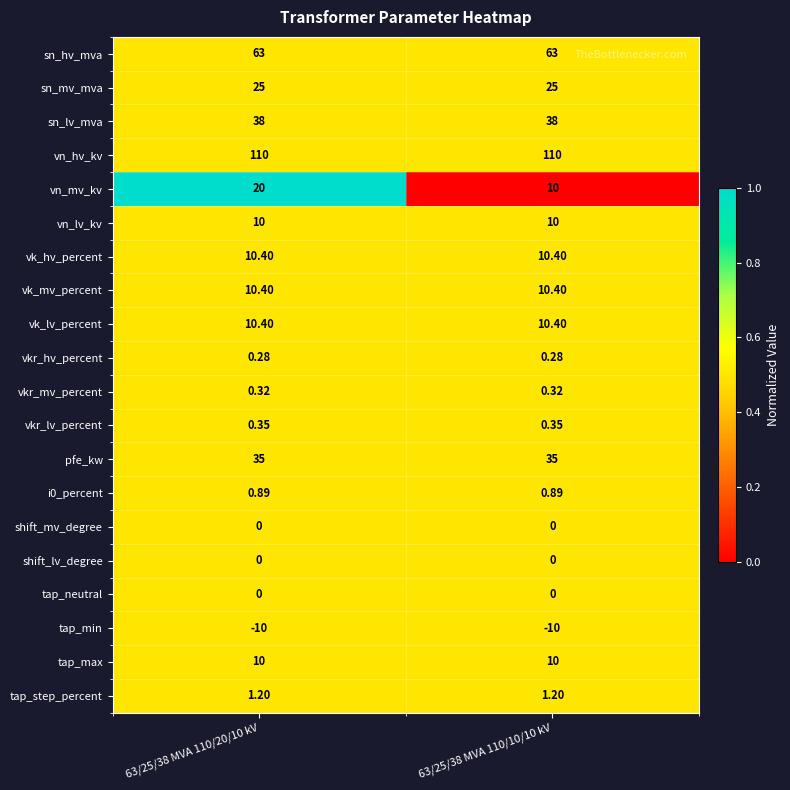

Which series has the widest spread of values?

vn_mv_kv